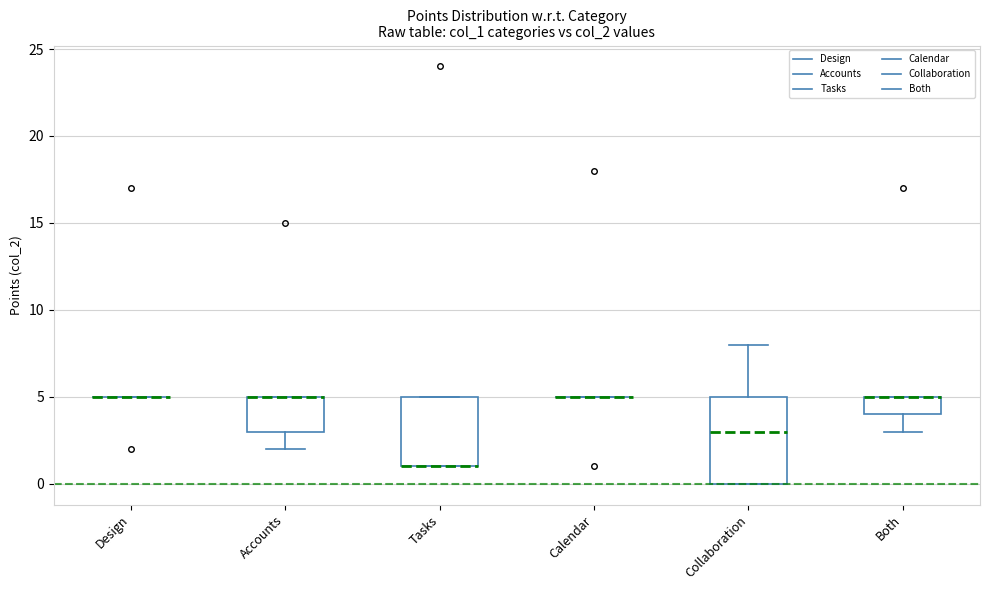

Reading left to right, transcribe this box plot: for each box, give where its median line is, the range the box spans, and where its two whiskers end, as read against the y-axis. The values are not printed on the chart, so give them approximately, as read against the axis.

Design: box collapsed to a line at 5, whiskers 5 to 5
Accounts: median 5 (drawn on the box's upper edge), box 3 to 5, whiskers 2 to 5
Tasks: median 1 (drawn on the box's lower edge), box 1 to 5, whiskers 1 to 5
Calendar: box collapsed to a line at 5, whiskers 5 to 5
Collaboration: median 3, box 0 to 5, whiskers 0 to 8
Both: median 5 (drawn on the box's upper edge), box 4 to 5, whiskers 3 to 5